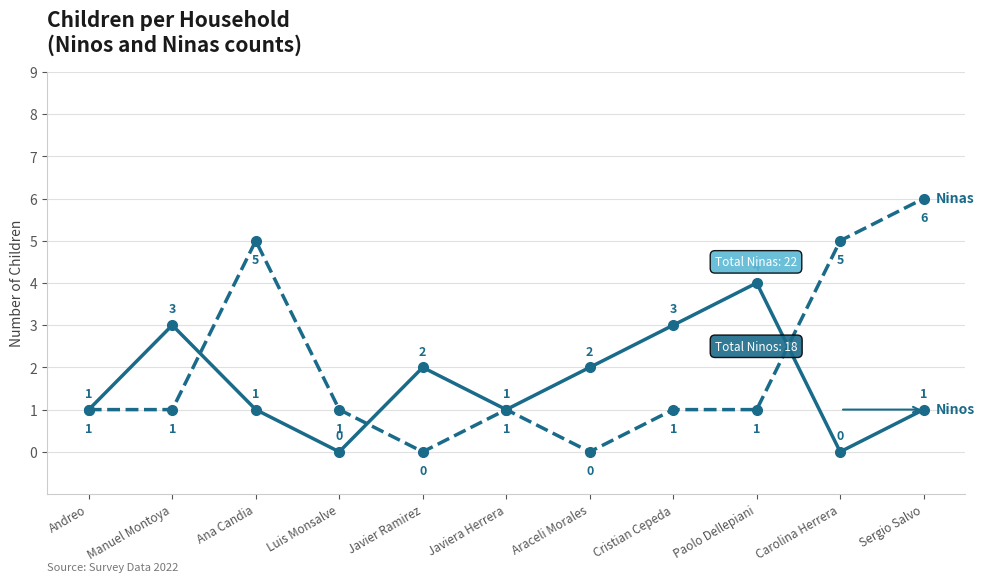

At which category is the sum across all series the highest?

Sergio Salvo